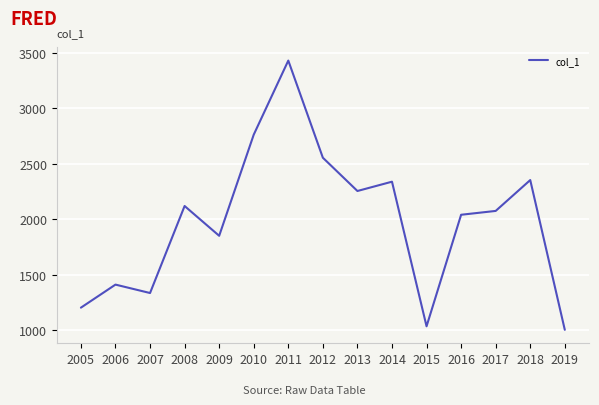

Reading left to right, list all the values displayed in this chart.

1204.0	1411.9	1335.9	2120.5	1851.9	2763.7	3431.5	2555.7	2255.7	2339.6	1036.0	2041.5	2076.1	2354.3	1004.3